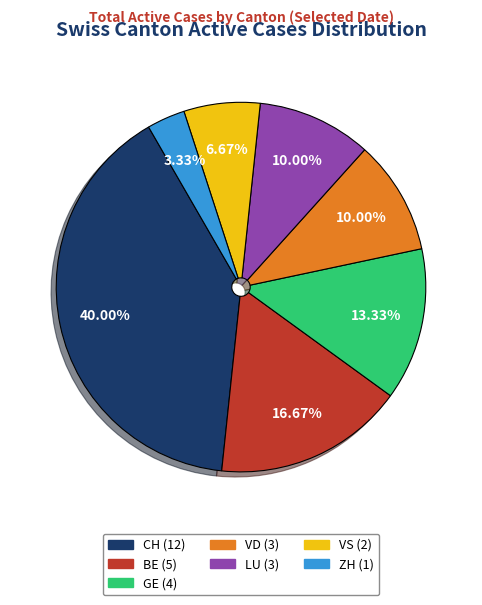

To the nearest percent, what portion does VS represent?

7%